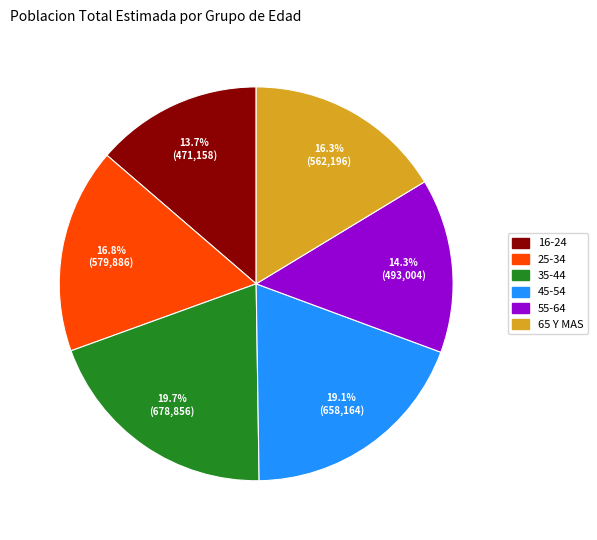

Approximately how many times larger is the value at 35-44 compared to 65 Y MAS?

1.2